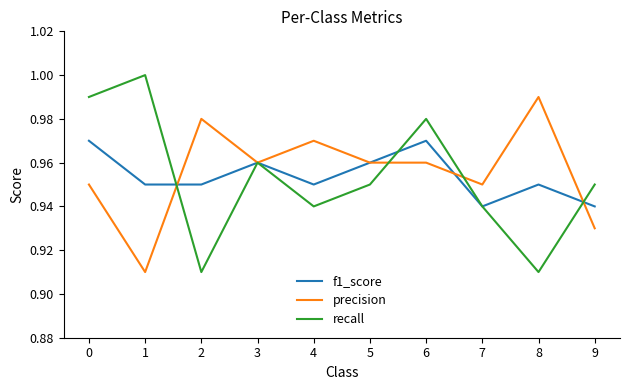

Rank the series by their maximum value, from lowest to highest.

f1_score, precision, recall